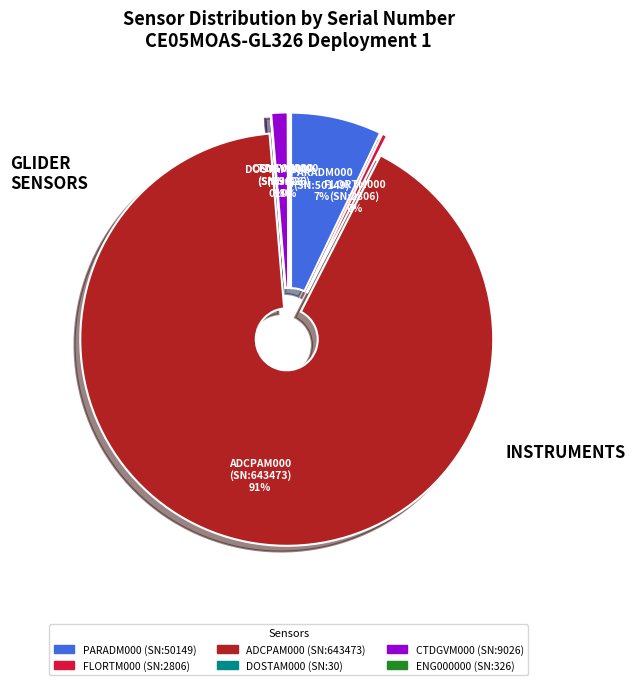

Which slice is the largest?

CE05MOAS-GL326-03-ADCPAM000